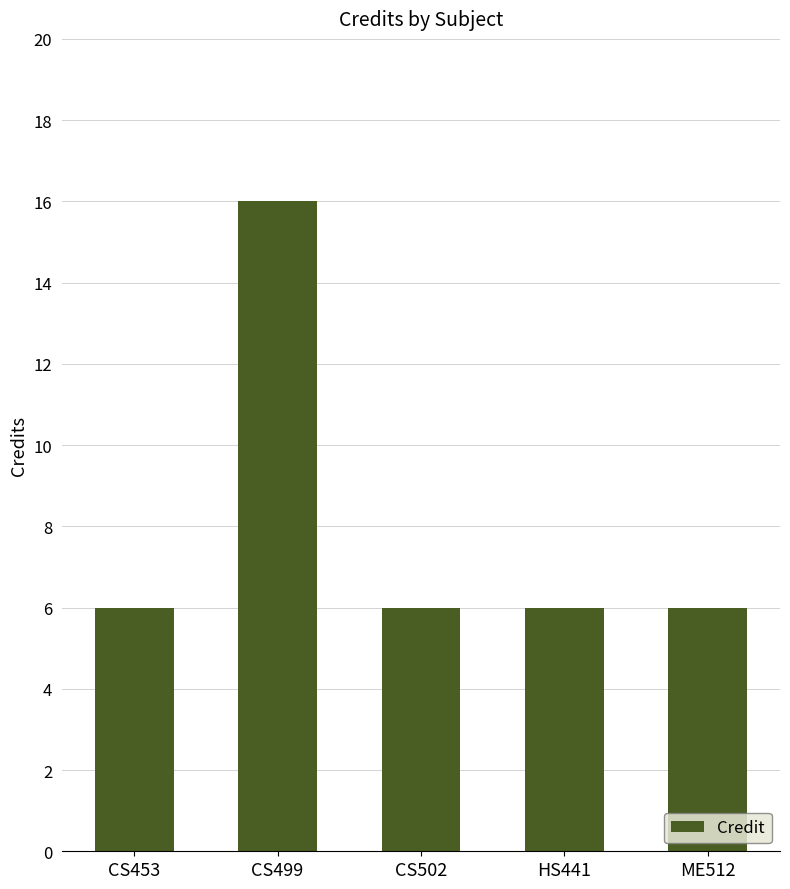

What is the sum of all values?

40